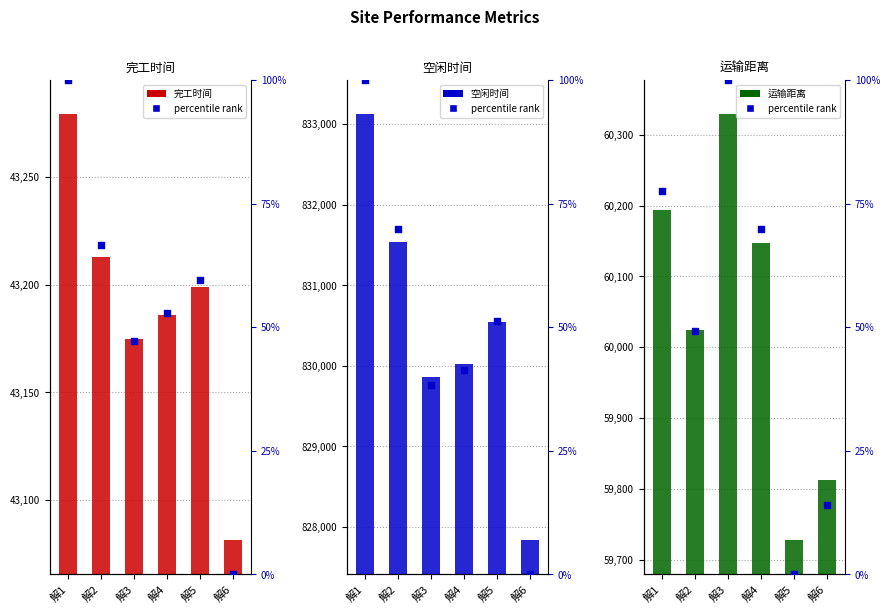

Which series reaches the minimum Y coordinate?

percentile rank